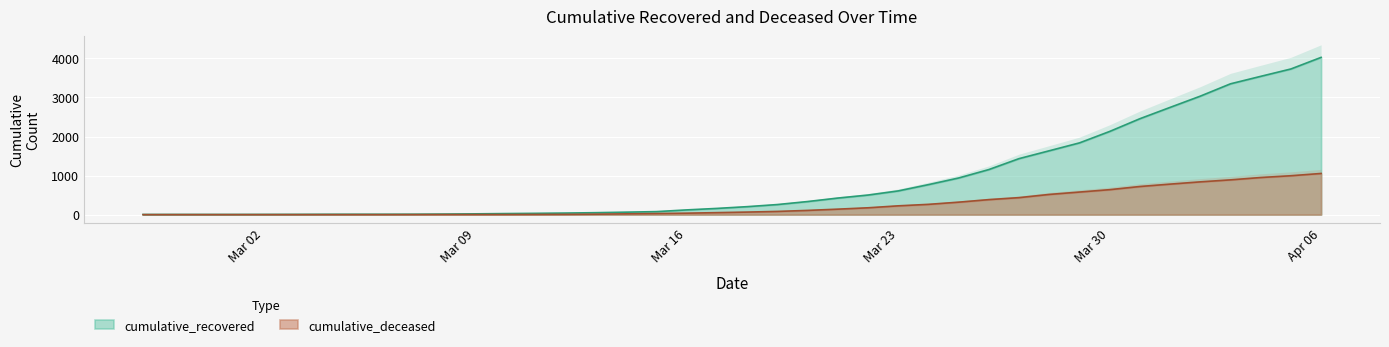

What is the label of the 13th point from the left?

2020-03-10